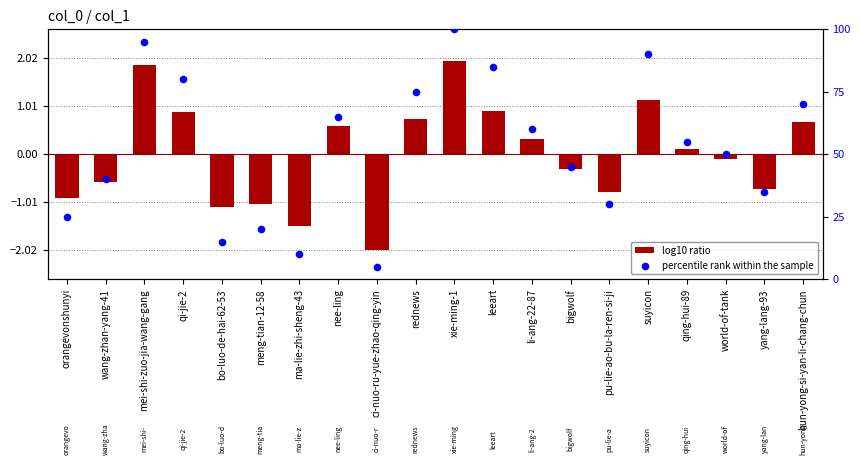

At how many categories does at least one series exceed 54?

10